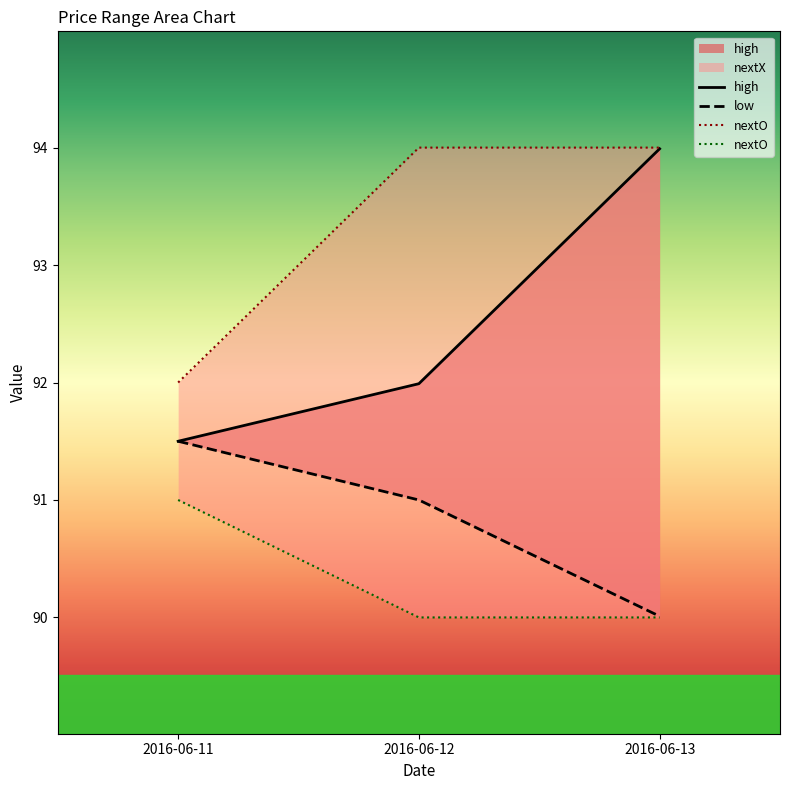

Between 2016-06-12 and 2016-06-13, which is larger?

2016-06-13